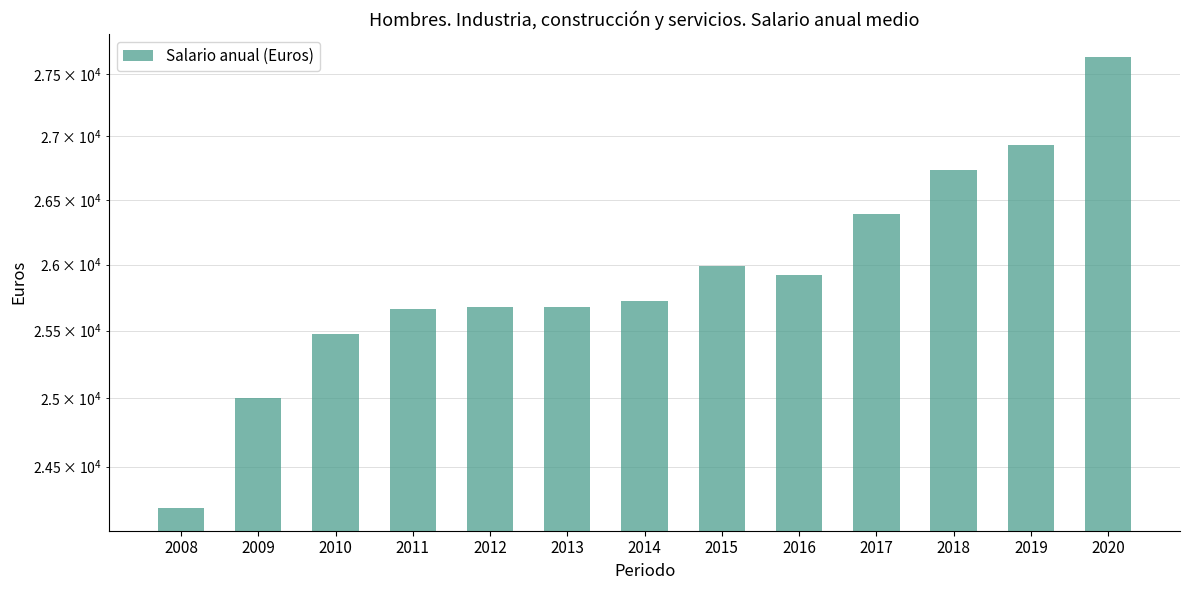

What is the difference between the values at 2018 and 2014?

1011